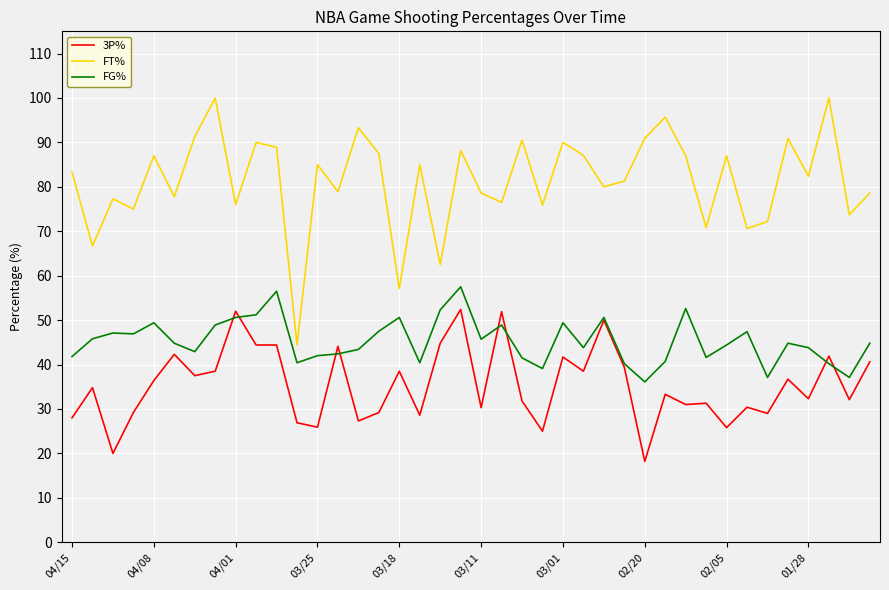

Which series has the largest range (max minus min)?

FT%